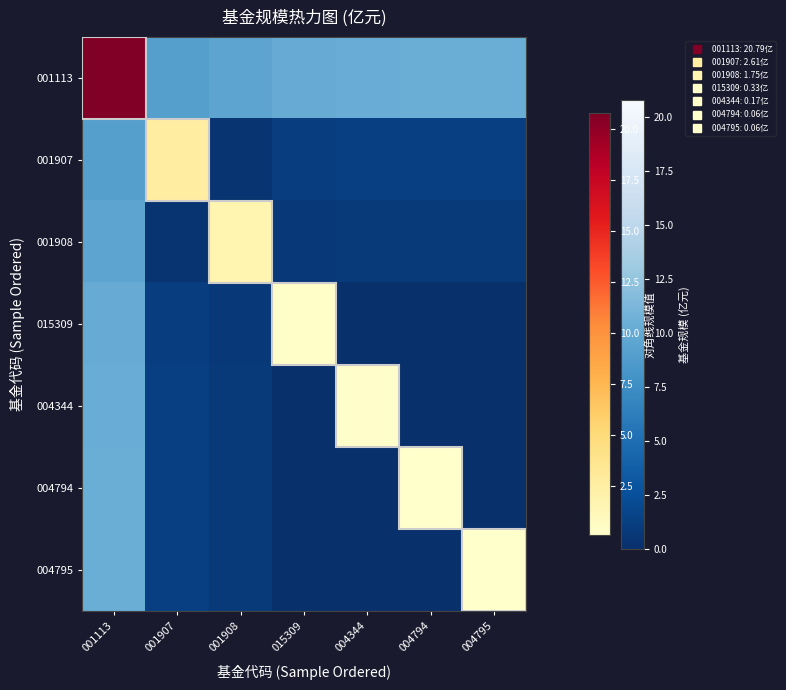

Between 004344 and 001907, which is larger?

004344